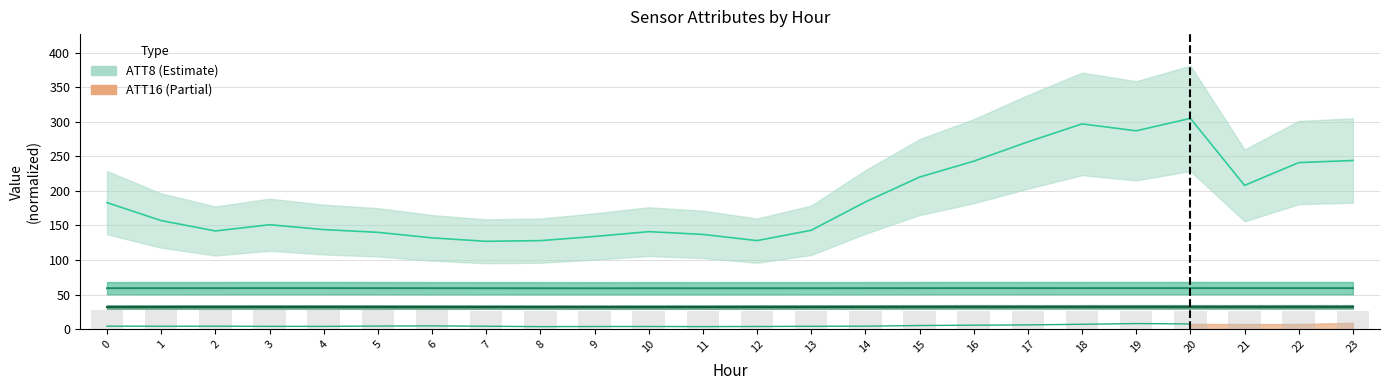

How many distinct data groups are displayed?

4